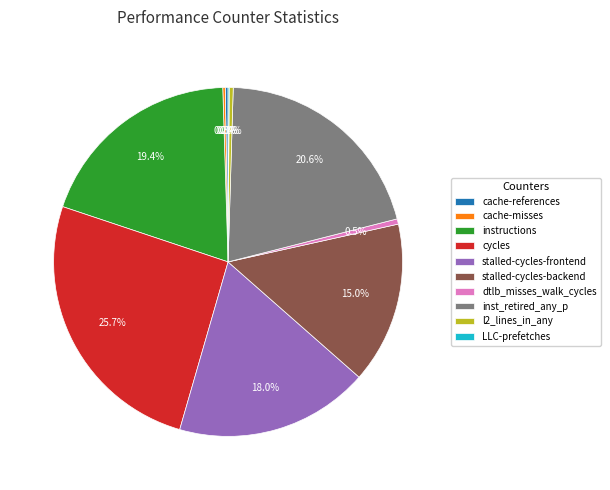

To the nearest percent, what percentage of the pie is stalled-cycles-frontend?

18%